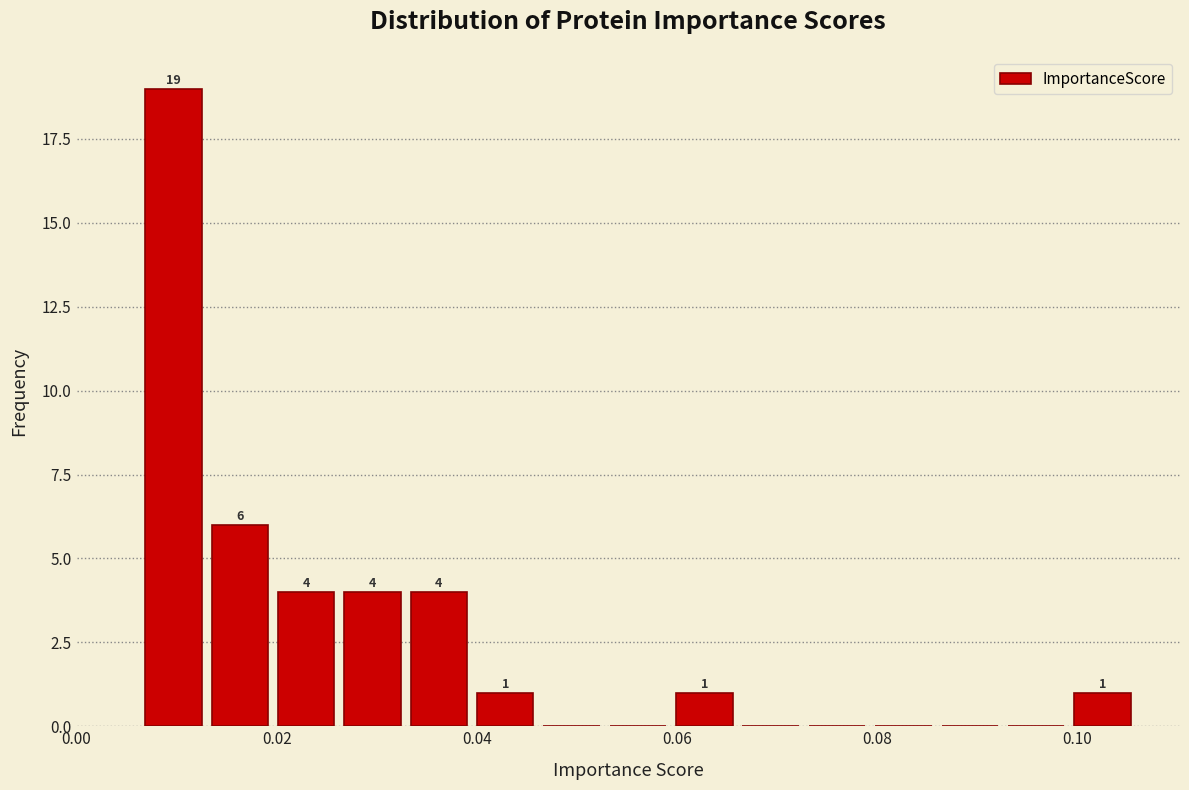

Read against the x-axis, roughly where is the centre of the tallest bar?

0.010